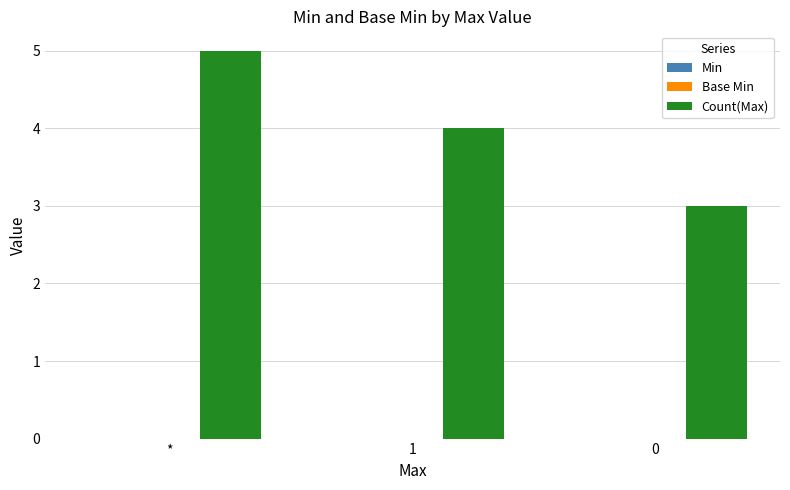

What is the approximate value at *?

5